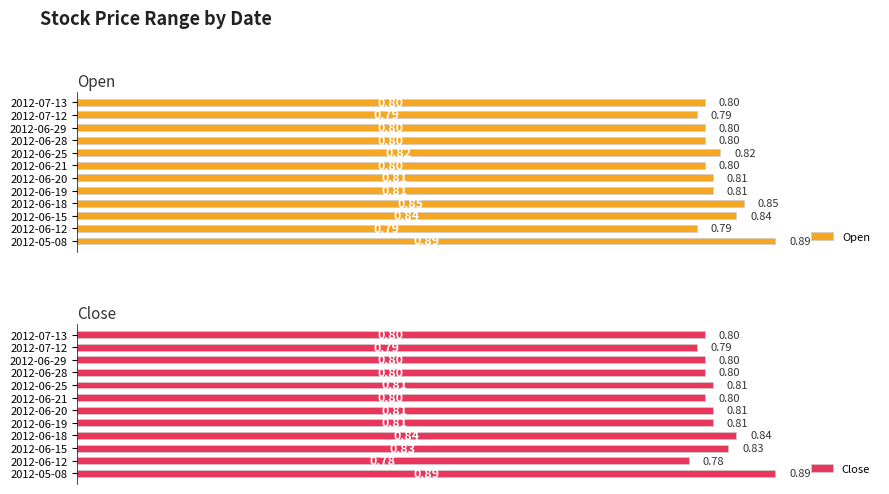

Is it true that Close equals 0.4 at 2012-06-19?

False